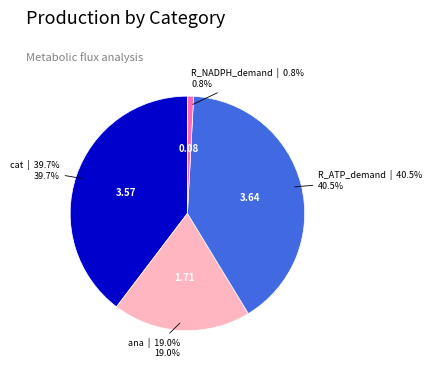

Count the number of slices in the pie.

4